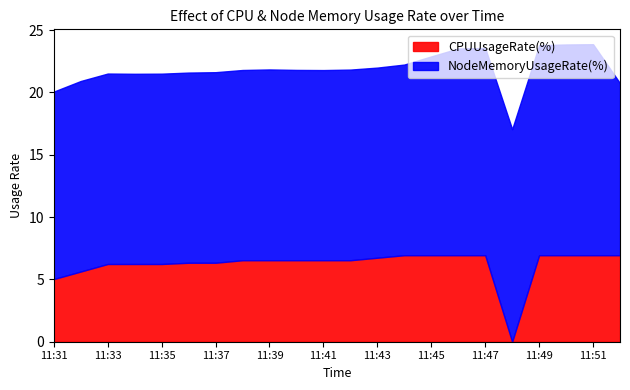

Reading left to right, transcribe all the data shown in this chart.

CPUUsageRate(%): 5.0	5.6	6.2	6.2	6.2	6.3	6.3	6.5	6.5	6.5	6.5	6.5	6.7	6.9	6.9	6.9	6.9	0.0	6.9	6.9	6.9	6.9
NodeMemoryUsageRate(%): 15.0	15.3	15.3	15.3	15.3	15.3	15.3	15.3	15.3	15.3	15.3	15.3	15.3	15.3	15.9	16.6	16.6	17.0	16.8	16.9	16.9	13.8